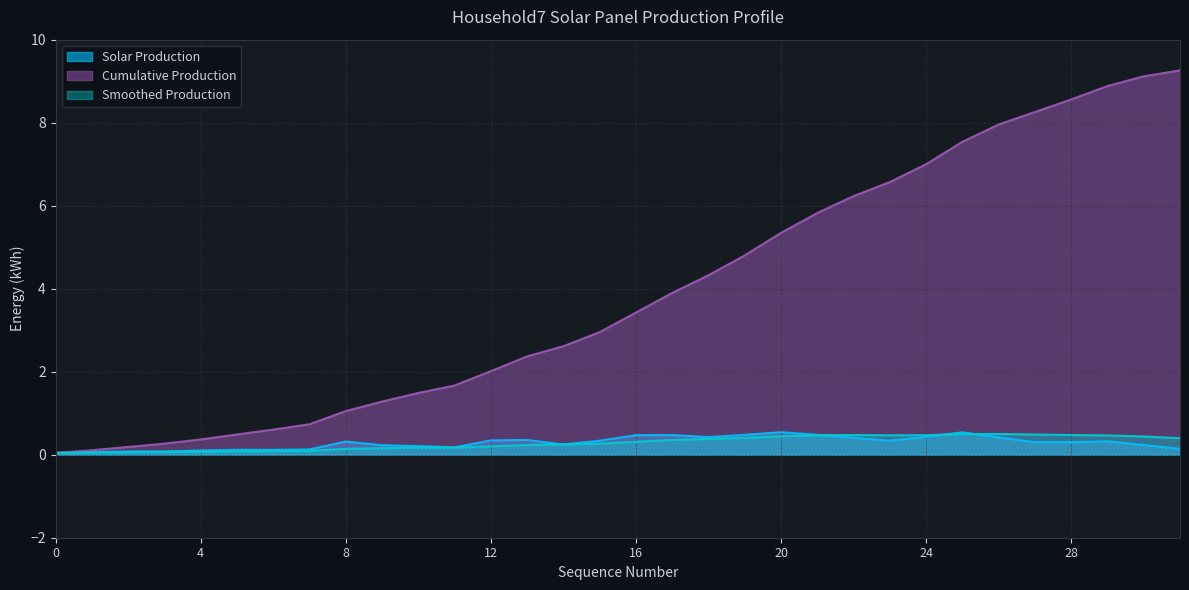

True or false: Solar Production and Cumulative Production intersect in this chart.

False